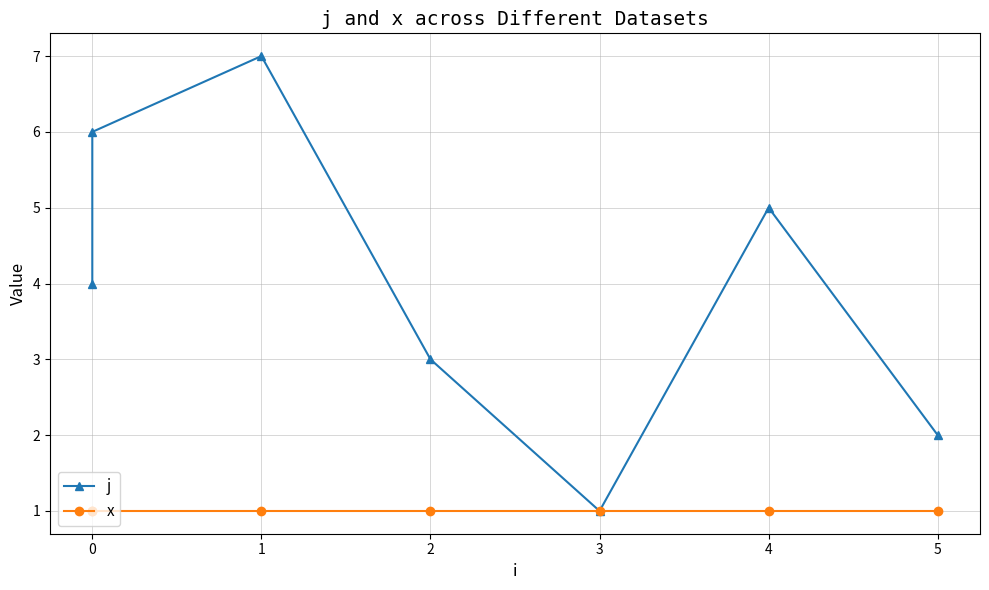

Which series has the widest spread of values?

j